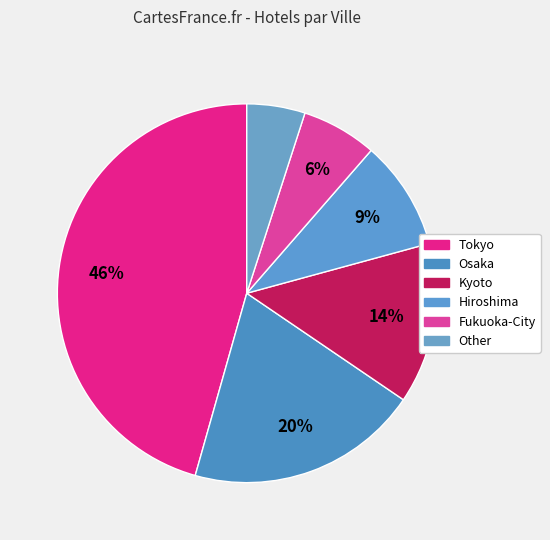

How many slices are in this pie chart?

6